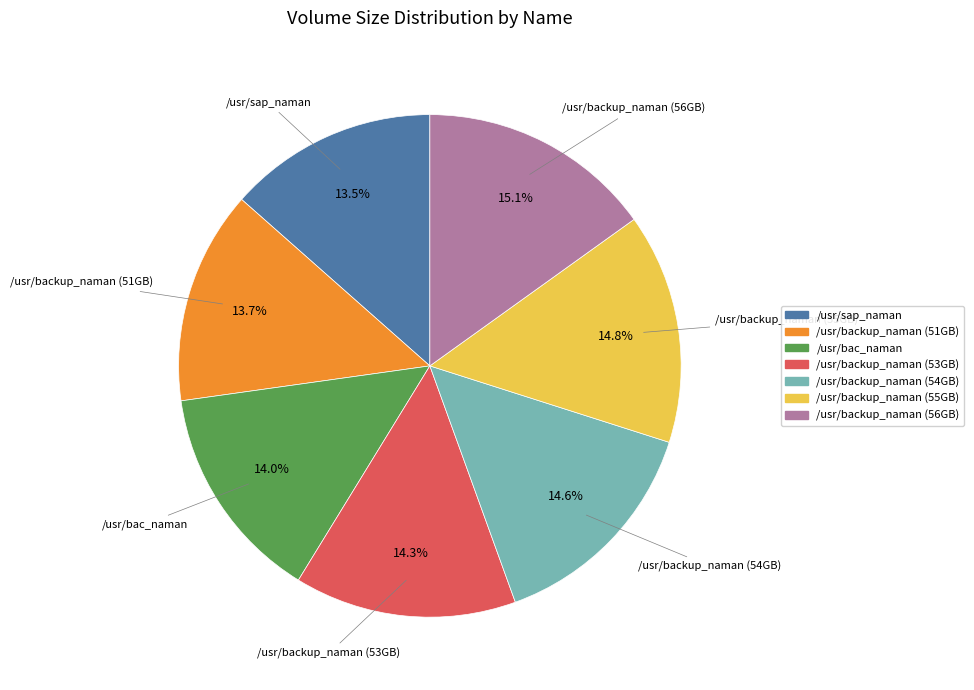

Is there any slice that represents more than half of the pie?

No